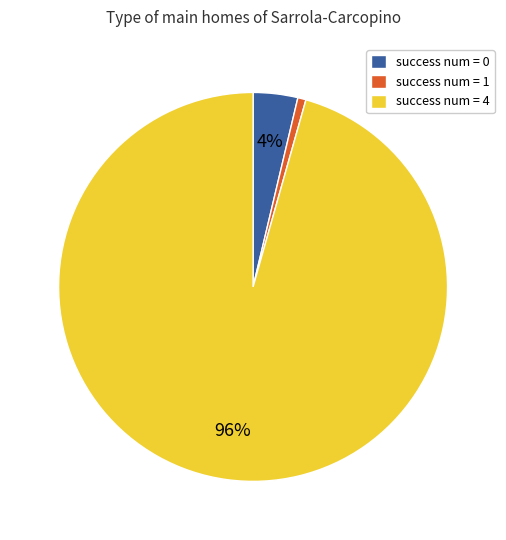

Which slice is the largest?

success num = 4